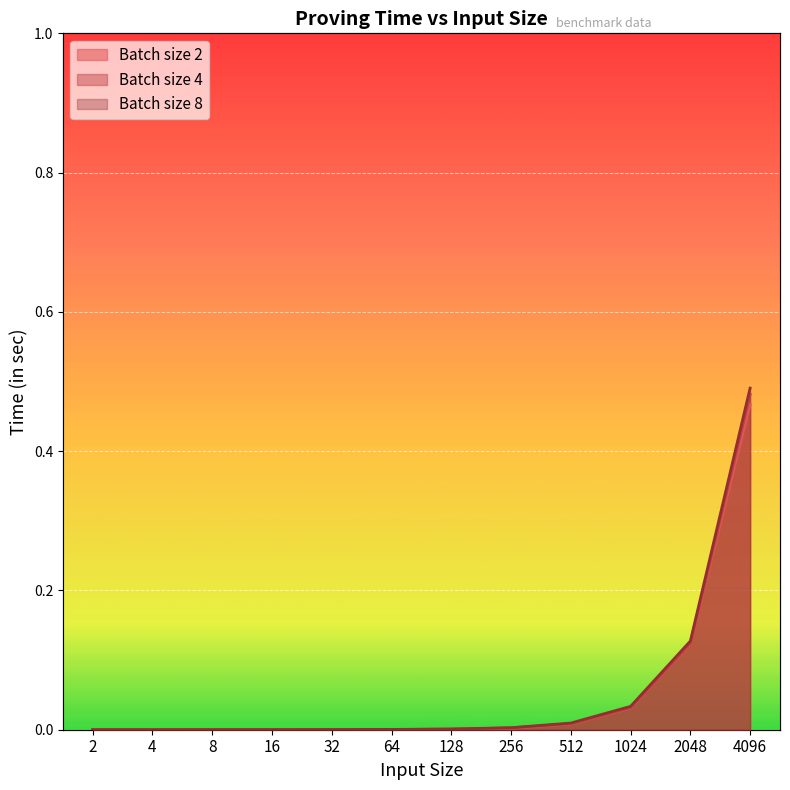

List the labels in order of batch_2 value, largest first.

4096, 2048, 1024, 512, 256, 128, 64, 32, 16, 4, 8, 2